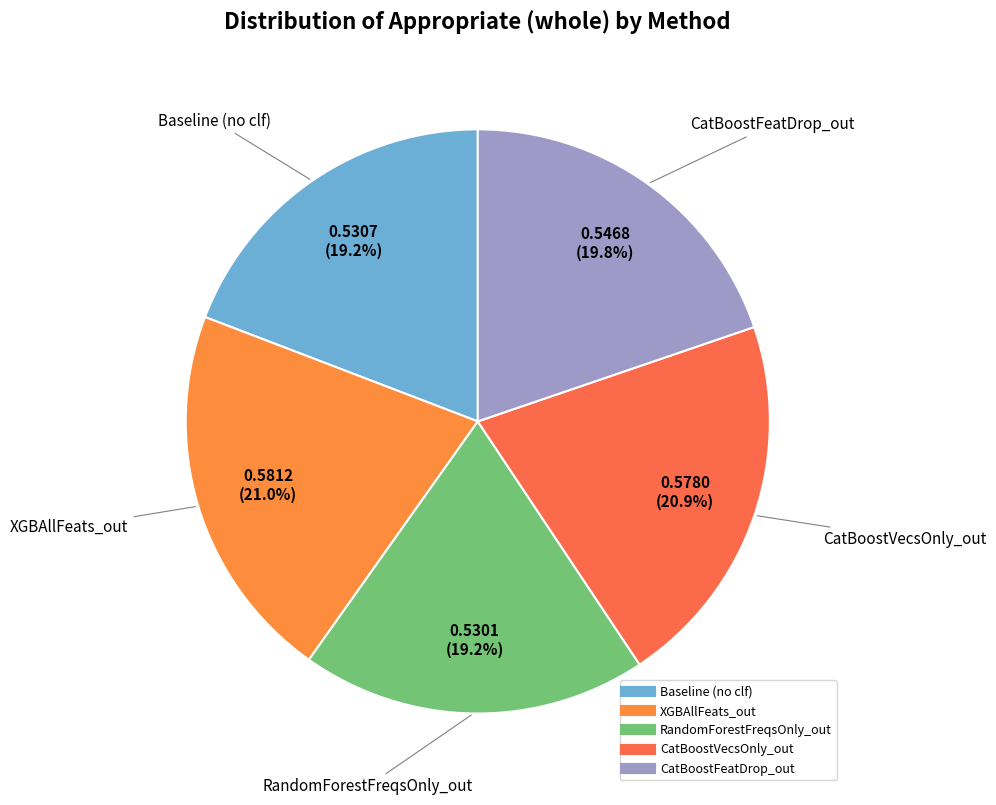

Does XGBAllFeats_out represent more than half of the total?

No